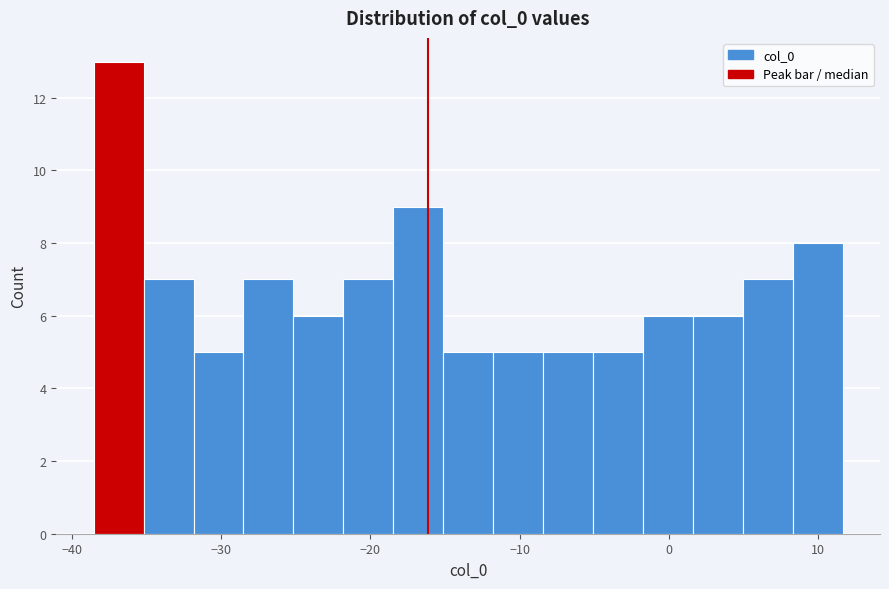

Read against the x-axis, roughly where is the centre of the tallest bar?

-37